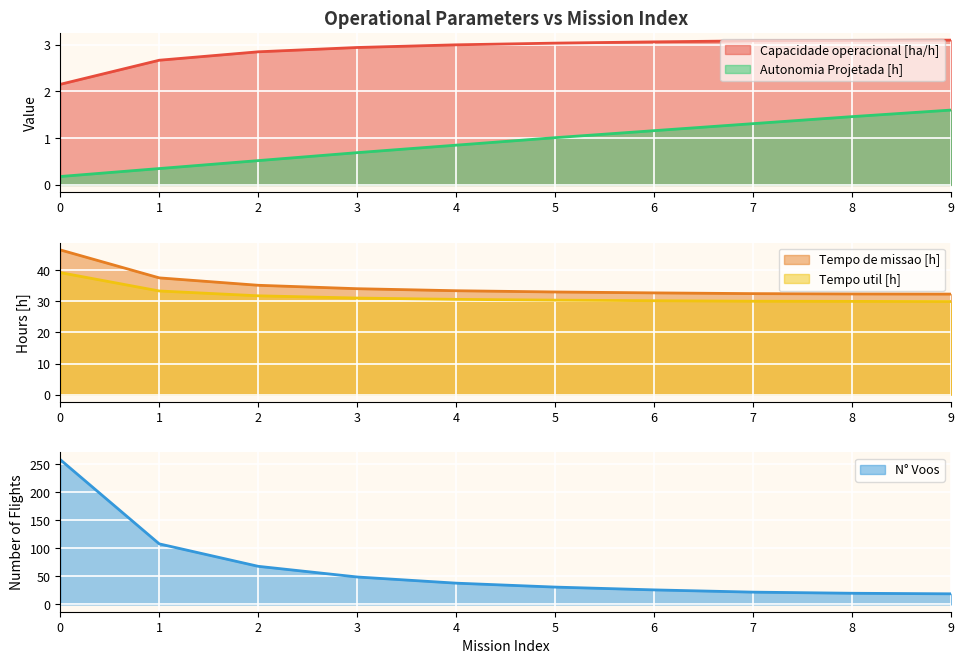

What value does the Tempo de missao [h] series have at 8?

32.4